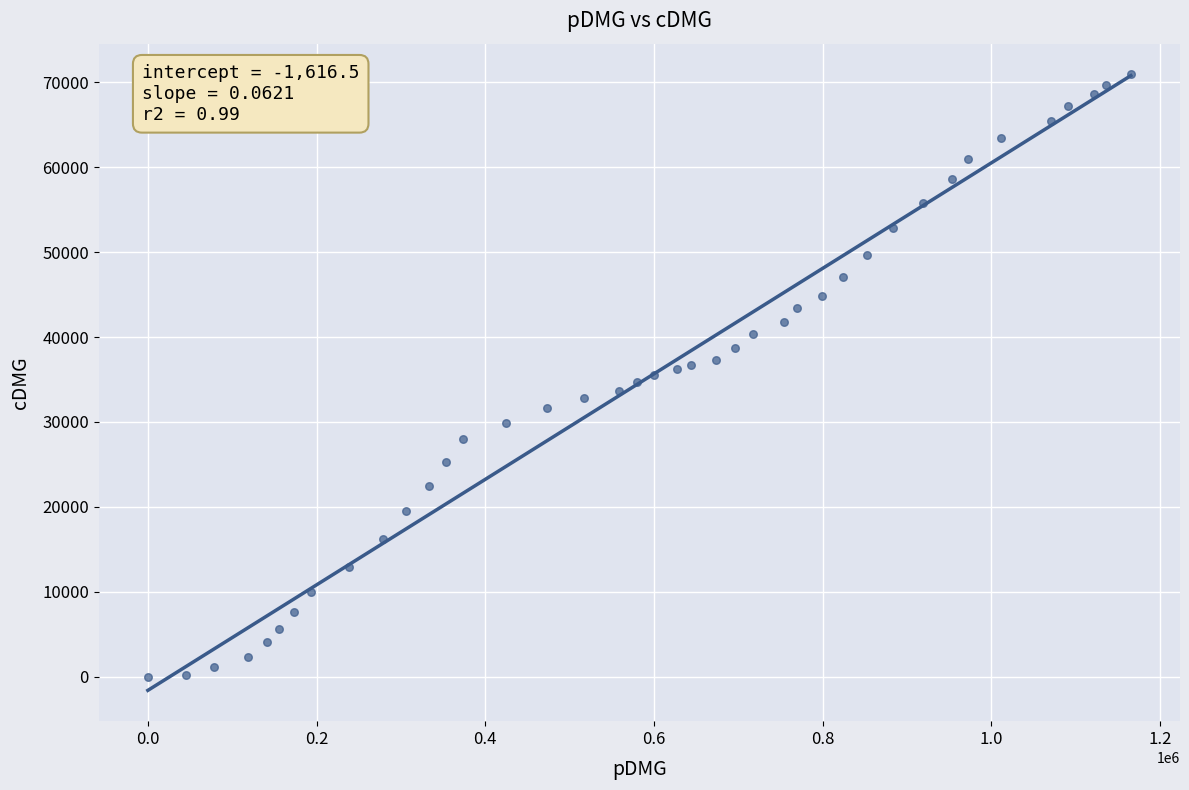

What is the range of Y values (max minus min)?

70922